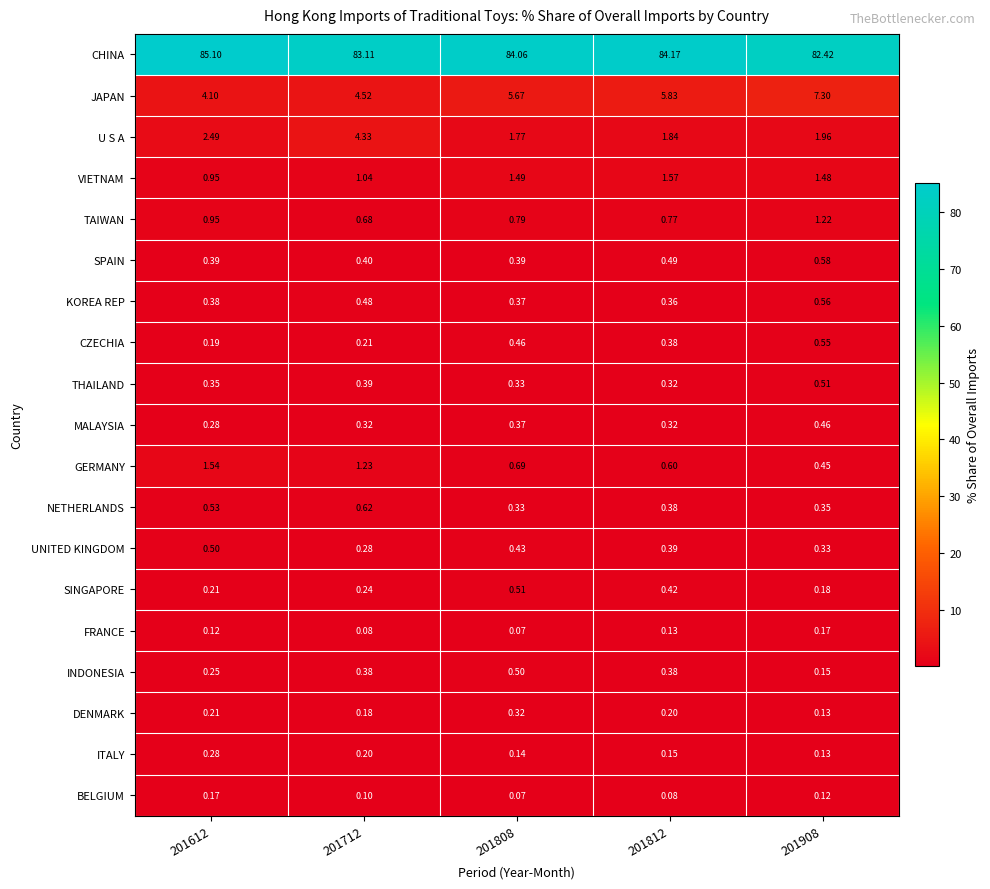

Between 201712 and 201908, which series saw the biggest shift?

JAPAN